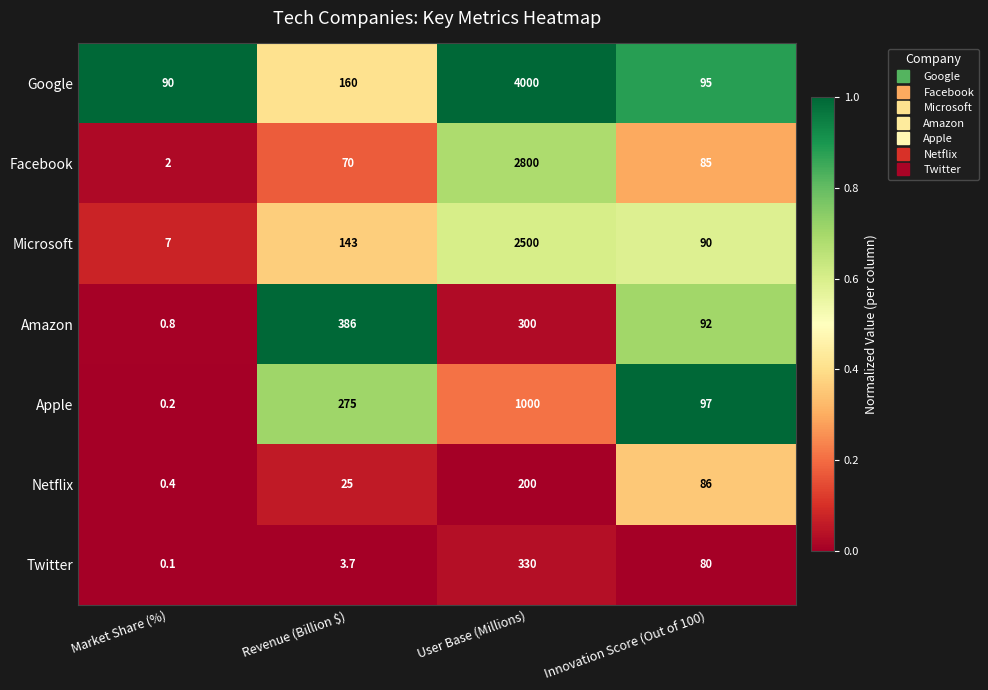

Reading left to right, extract all data points from this chart.

Google: 90.0	160.0	4000.0	95.0
Facebook: 2.0	70.0	2800.0	85.0
Microsoft: 7.0	143.0	2500.0	90.0
Amazon: 0.8	386.0	300.0	92.0
Apple: 0.2	275.0	1000.0	97.0
Netflix: 0.4	25.0	200.0	86.0
Twitter: 0.1	3.7	330.0	80.0